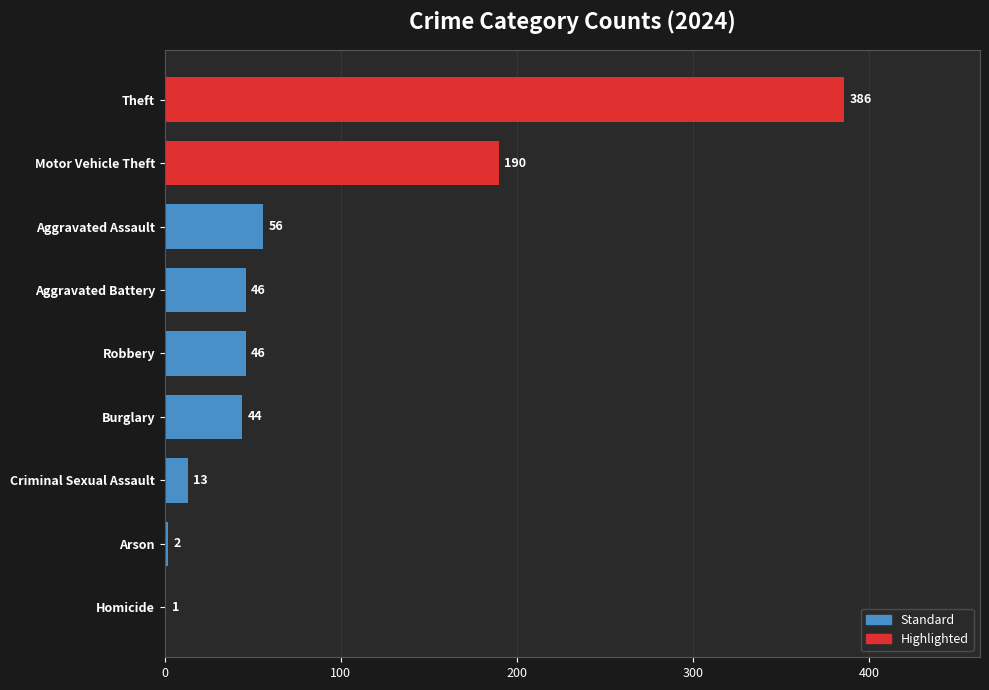

What is the sum of the values at Homicide and Theft?

387